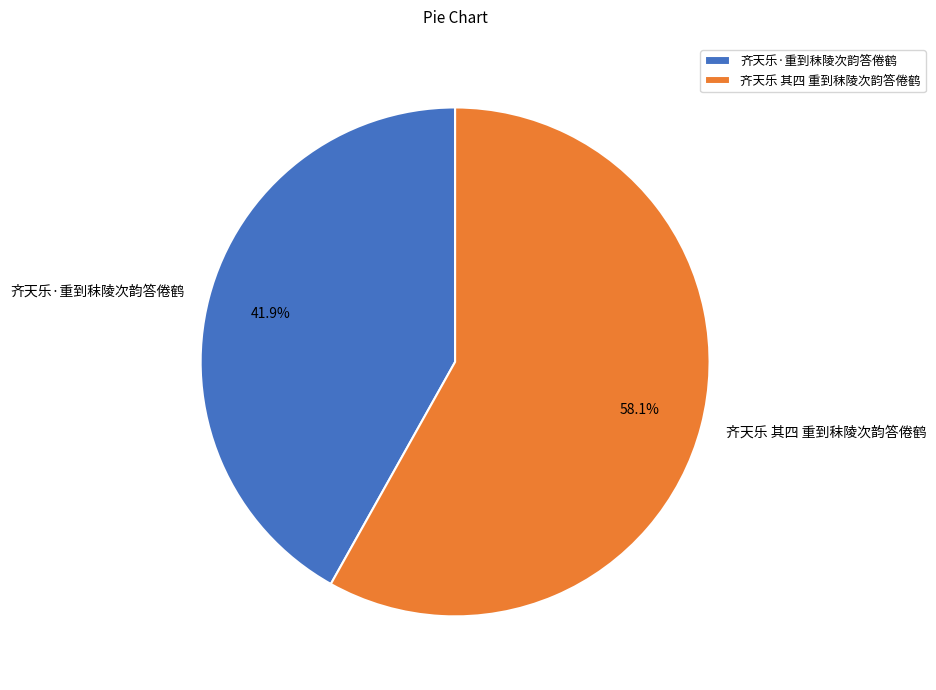

Rank the categories by value from highest to lowest.

齐天乐 其四 重到秣陵次韵答倦鹤, 齐天乐·重到秣陵次韵答倦鹤